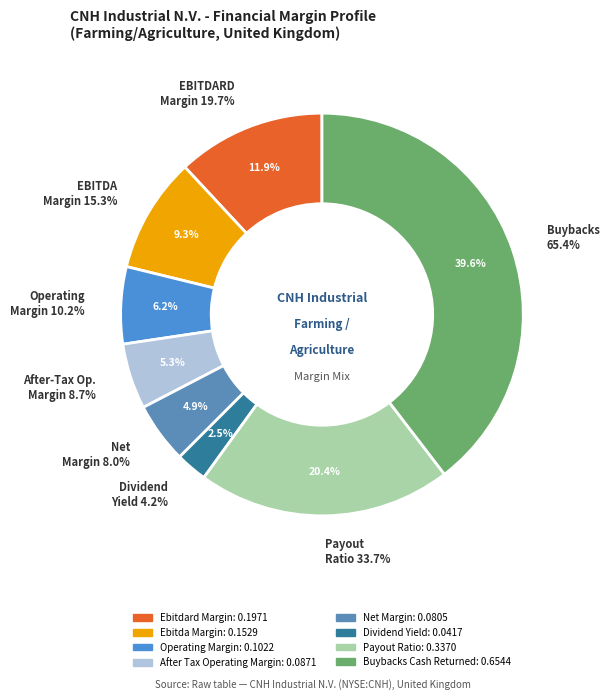

To the nearest percent, what portion does dividend_yield represent?

3%